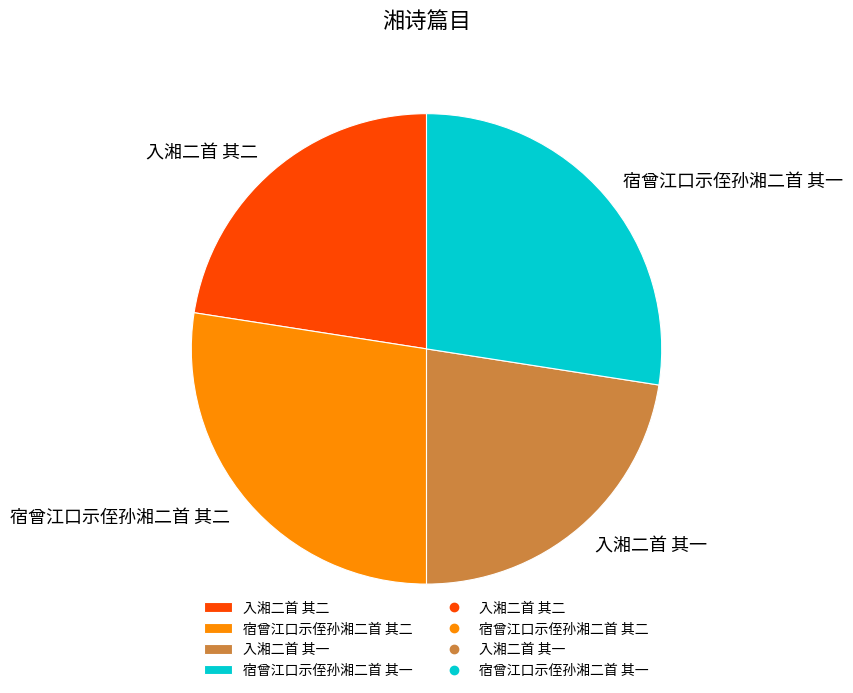

Is 入湘二首 其一 the majority of the pie?

No